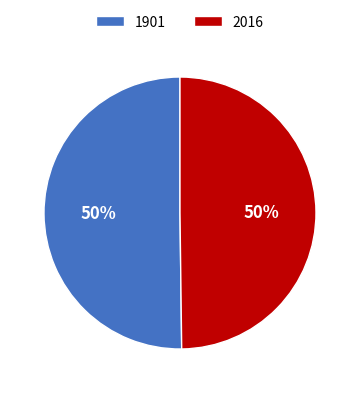

What is the ratio of the value at 1901 to the value at 2016?

1.0